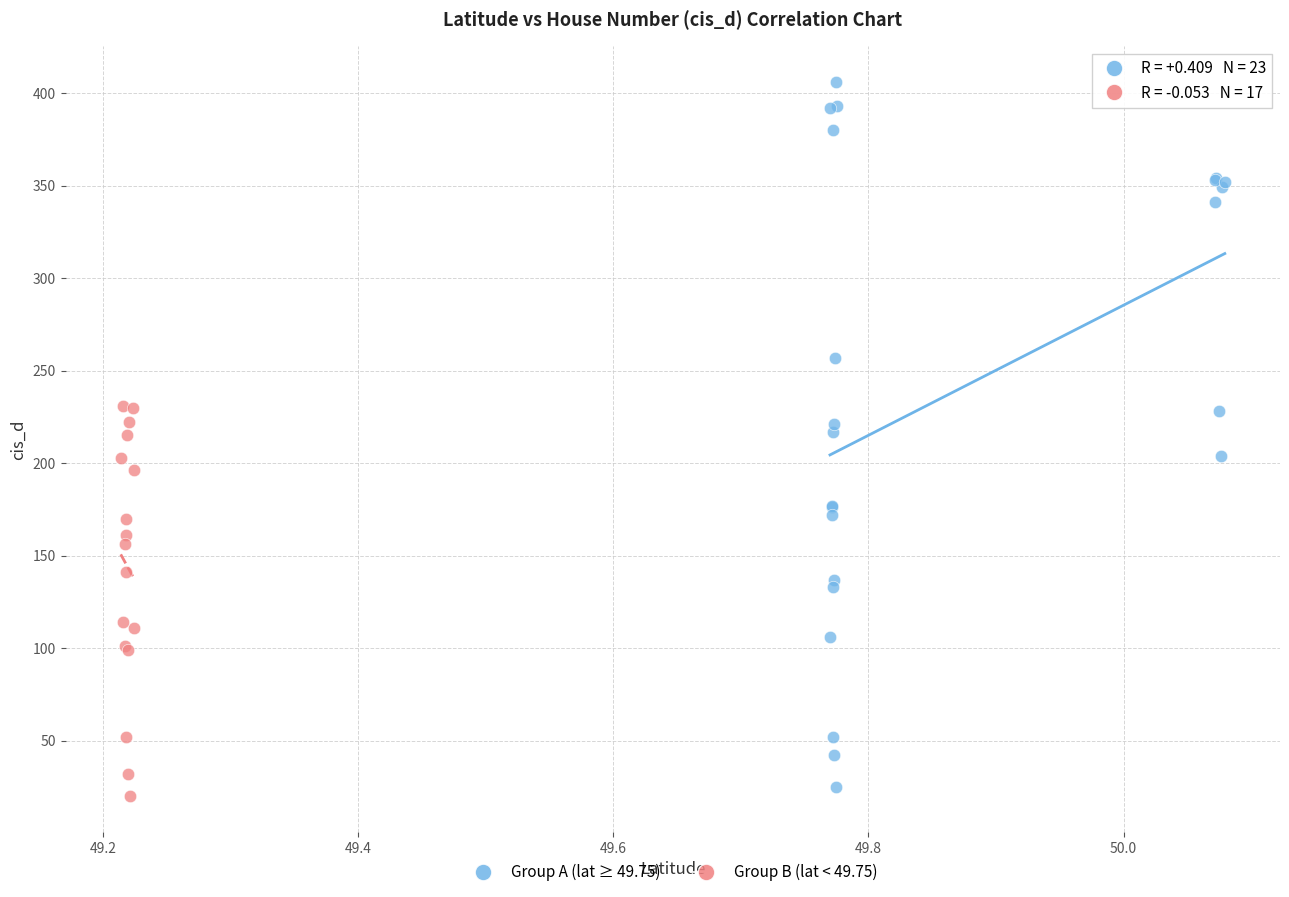

Which series contains the highest Y value?

Group A (lat ≥ 49.75)